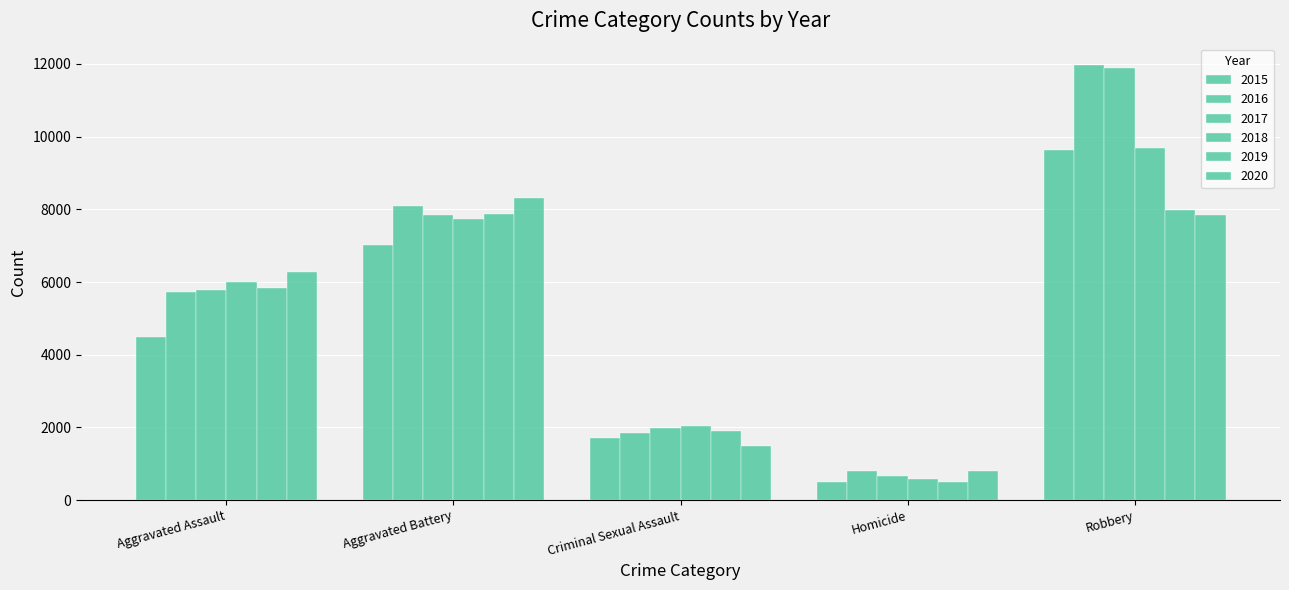

Count the number of categories in the chart.

5